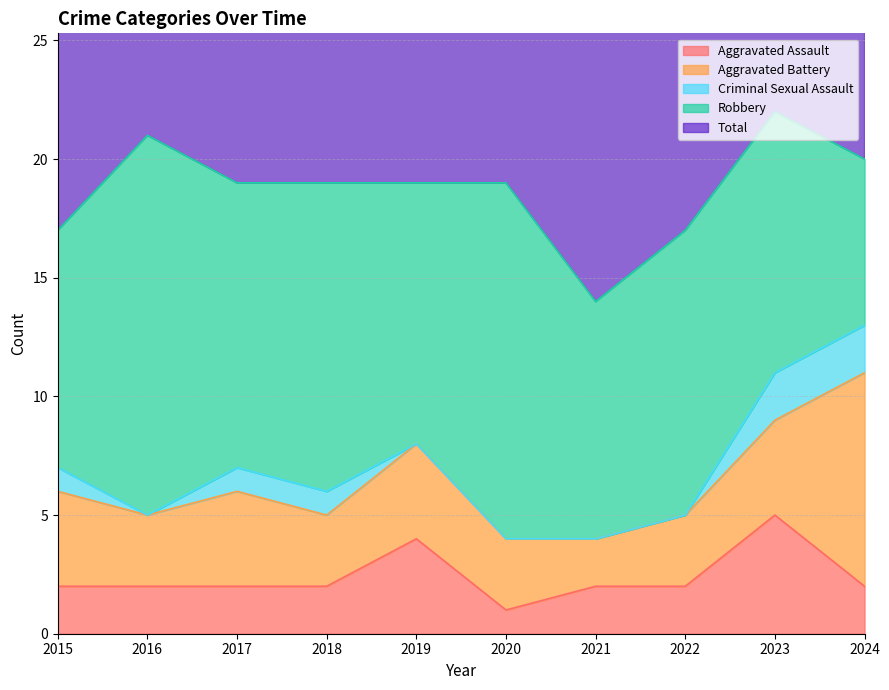

True or false: Criminal Sexual Assault and Robbery cross at least once.

False